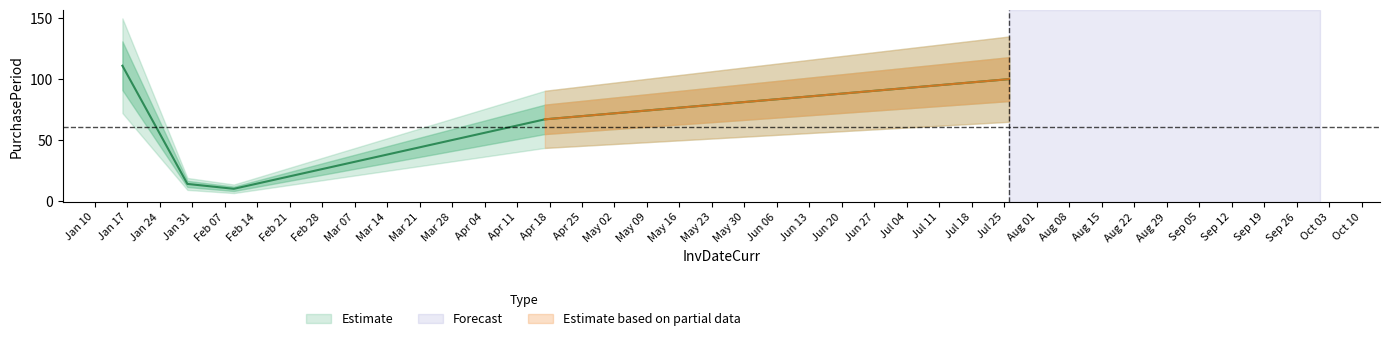

List the labels in order of value, smallest first.

2017-02-09, 2017-01-30, 2017-04-17, 2017-07-26, 2017-01-16